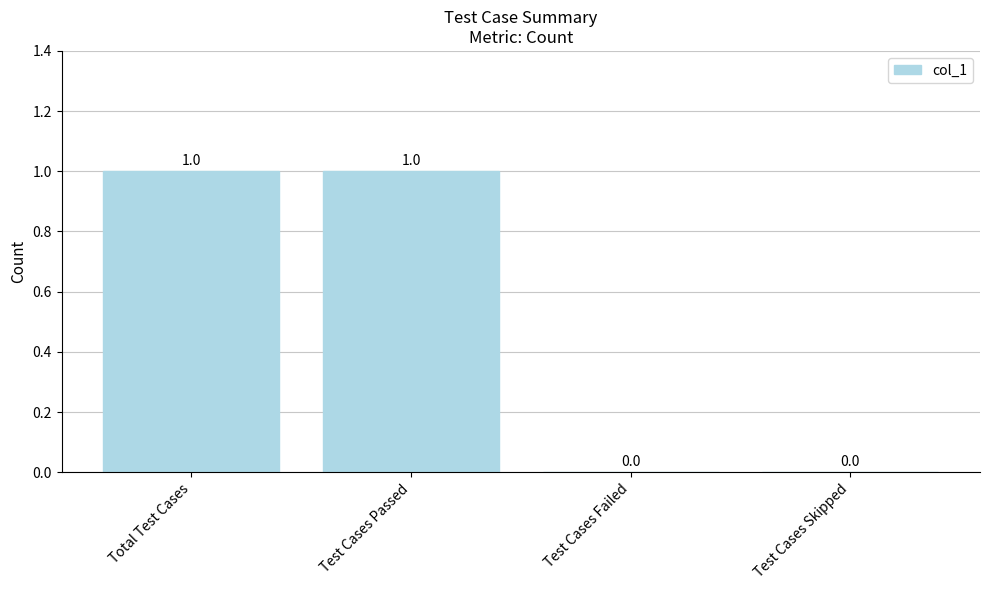

The value at Test Cases Failed is 1. True or false?

False